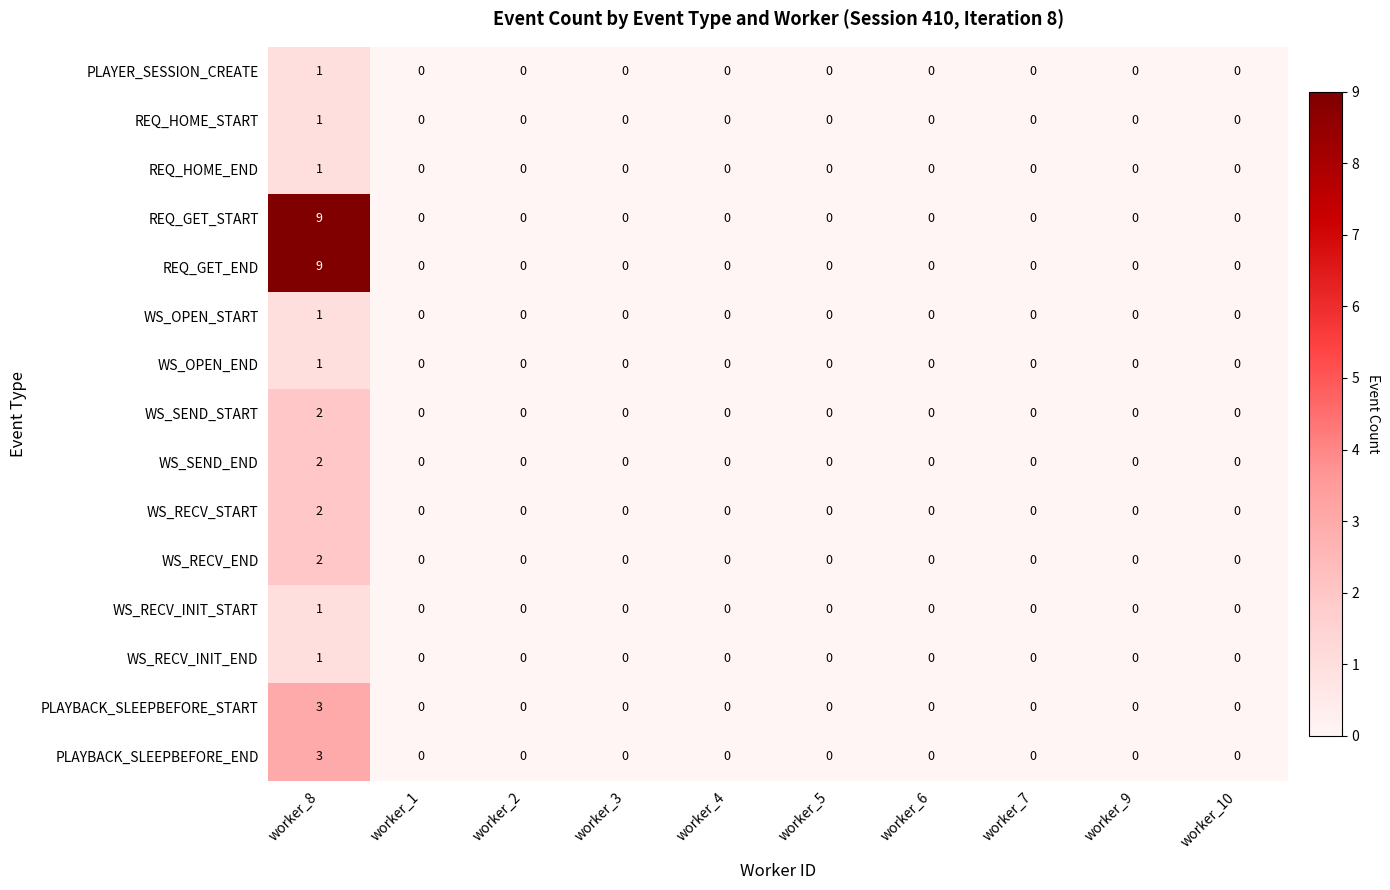

The REQ_GET_END series shows 4 at worker_6. True or false?

False